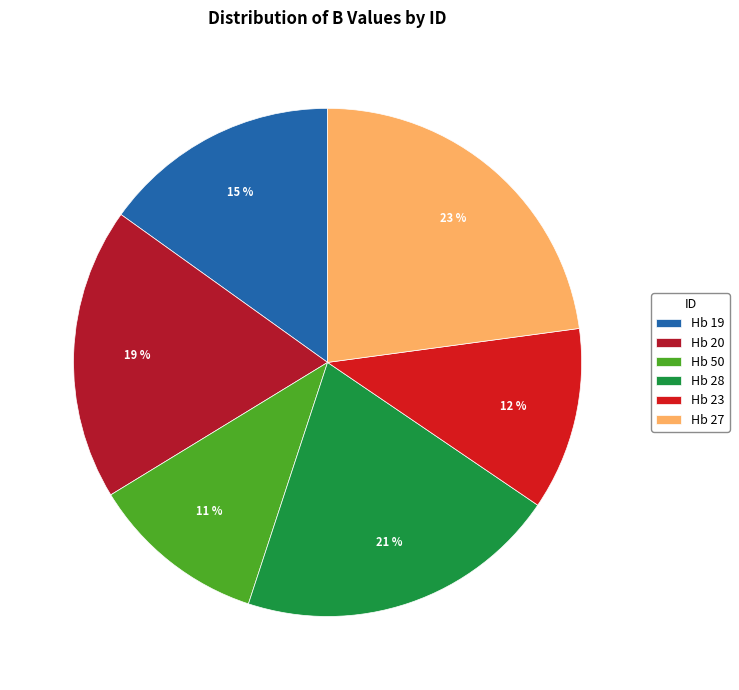

What is the total percentage of Hb 20 and Hb 50?

29.8%